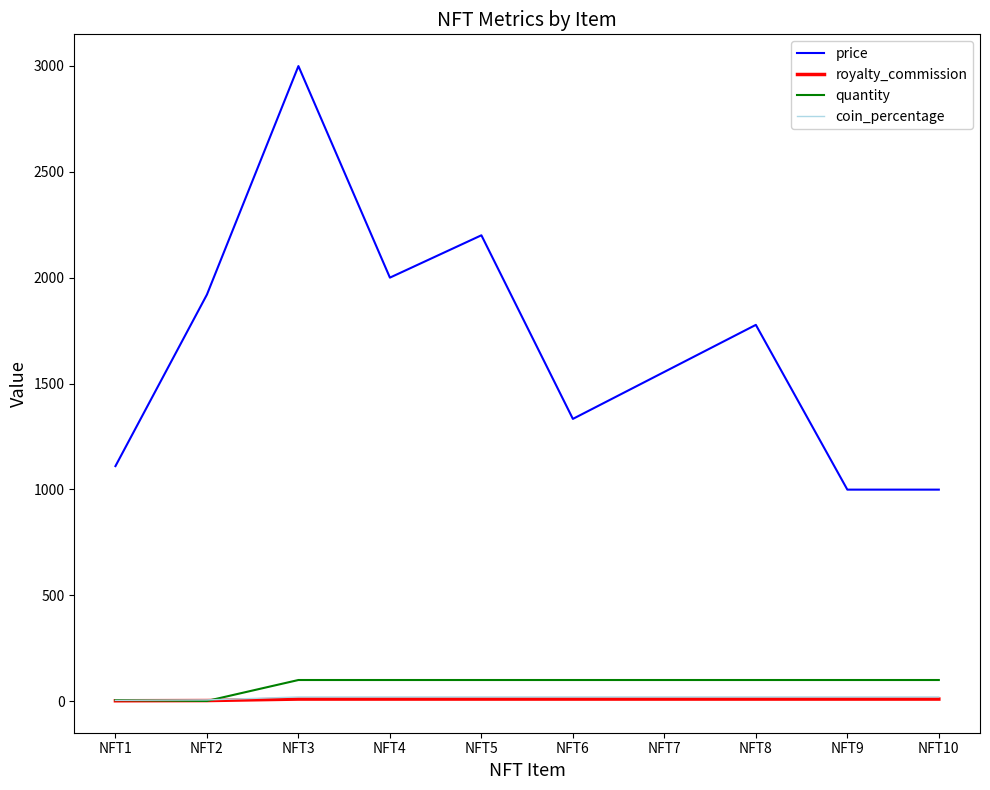

Is this an area chart (filled region under the line)?

No